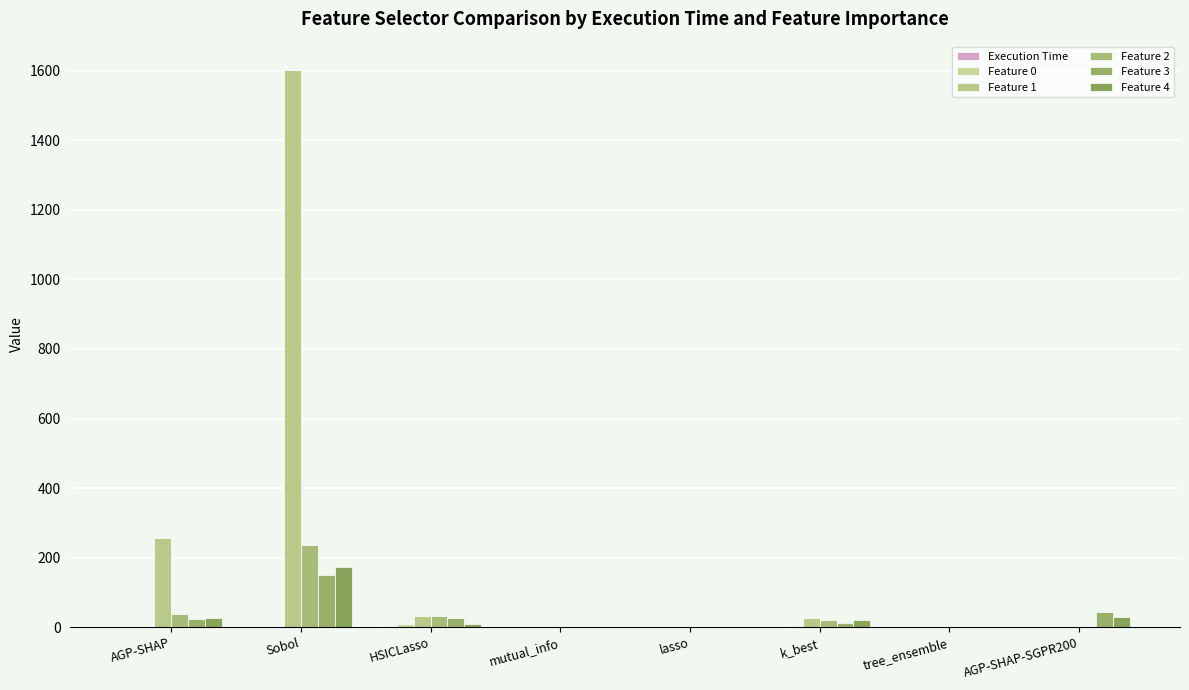

Which series has the largest range (max minus min)?

Feature 1